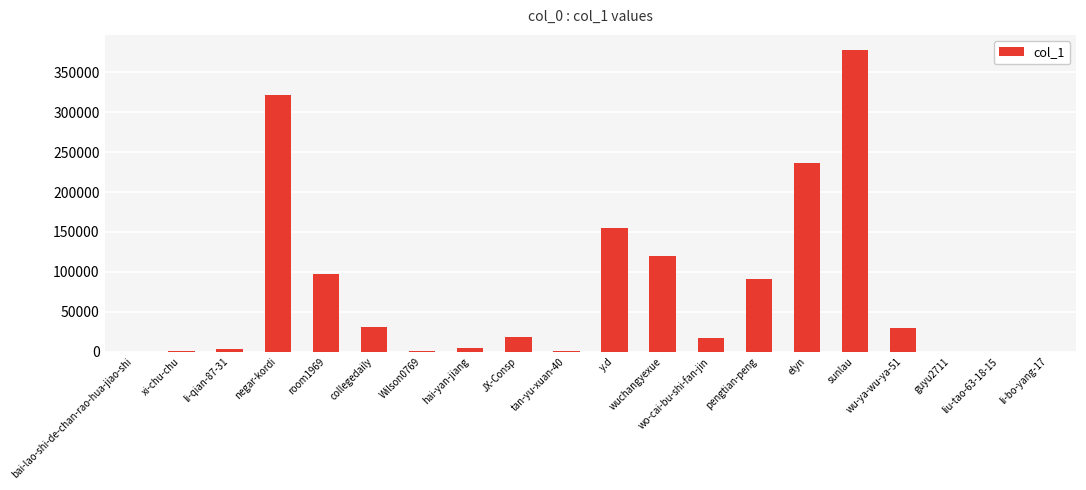

At which label is the value closest to 188932?

y.d